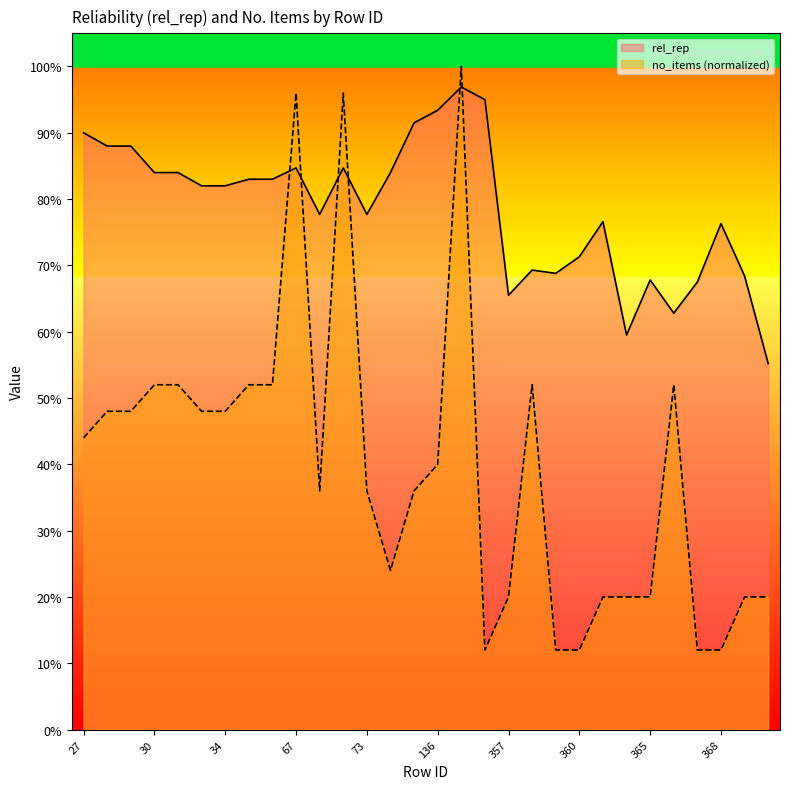

Rank the series by their average value, from lowest to highest.

no_items (normalized), rel_rep